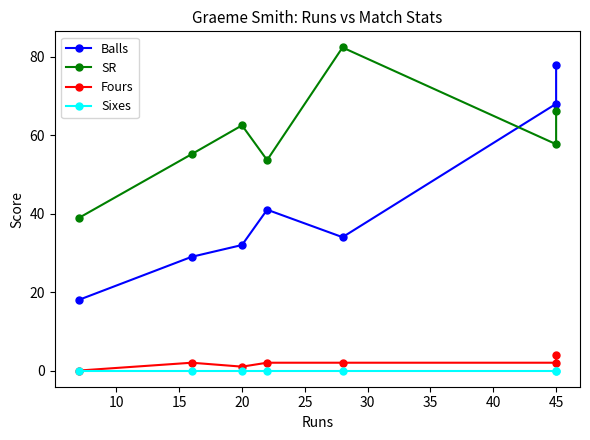

At how many categories does at least one series exceed 40?

6